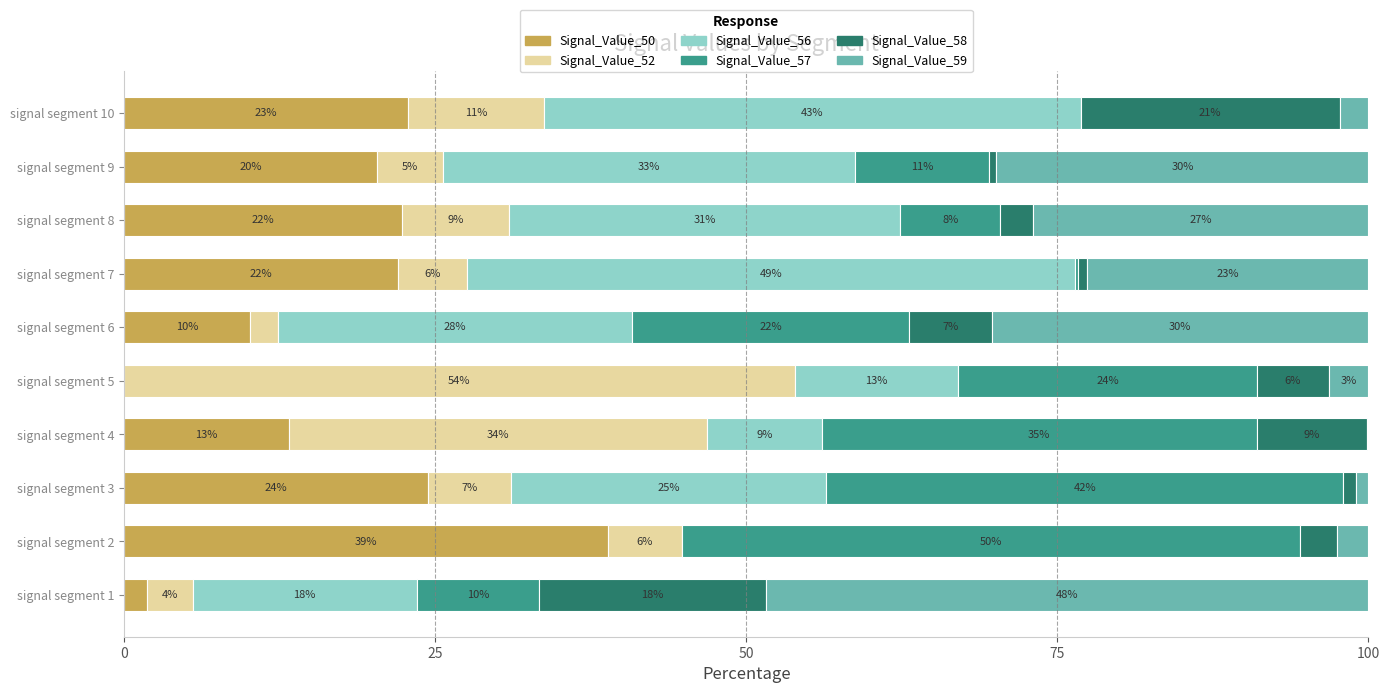

What are all the series names shown in the legend?

Signal_Value_50, Signal_Value_52, Signal_Value_56, Signal_Value_57, Signal_Value_58, Signal_Value_59